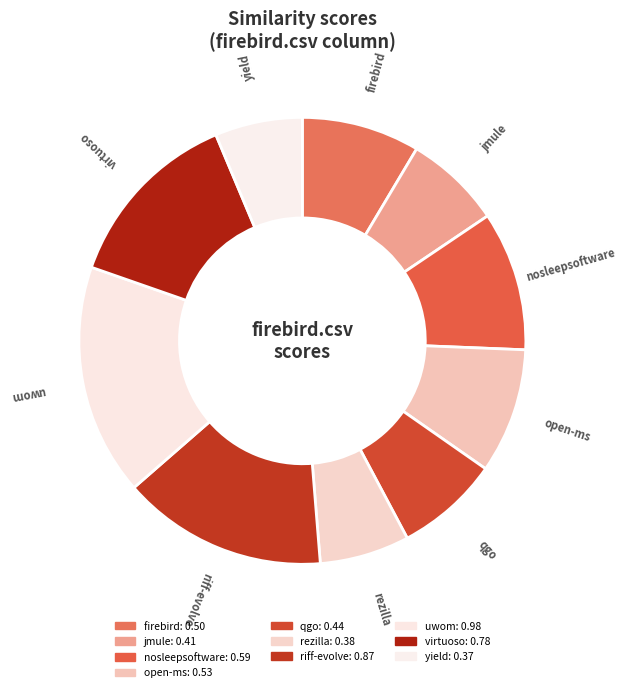

How many segments does this pie chart have?

10